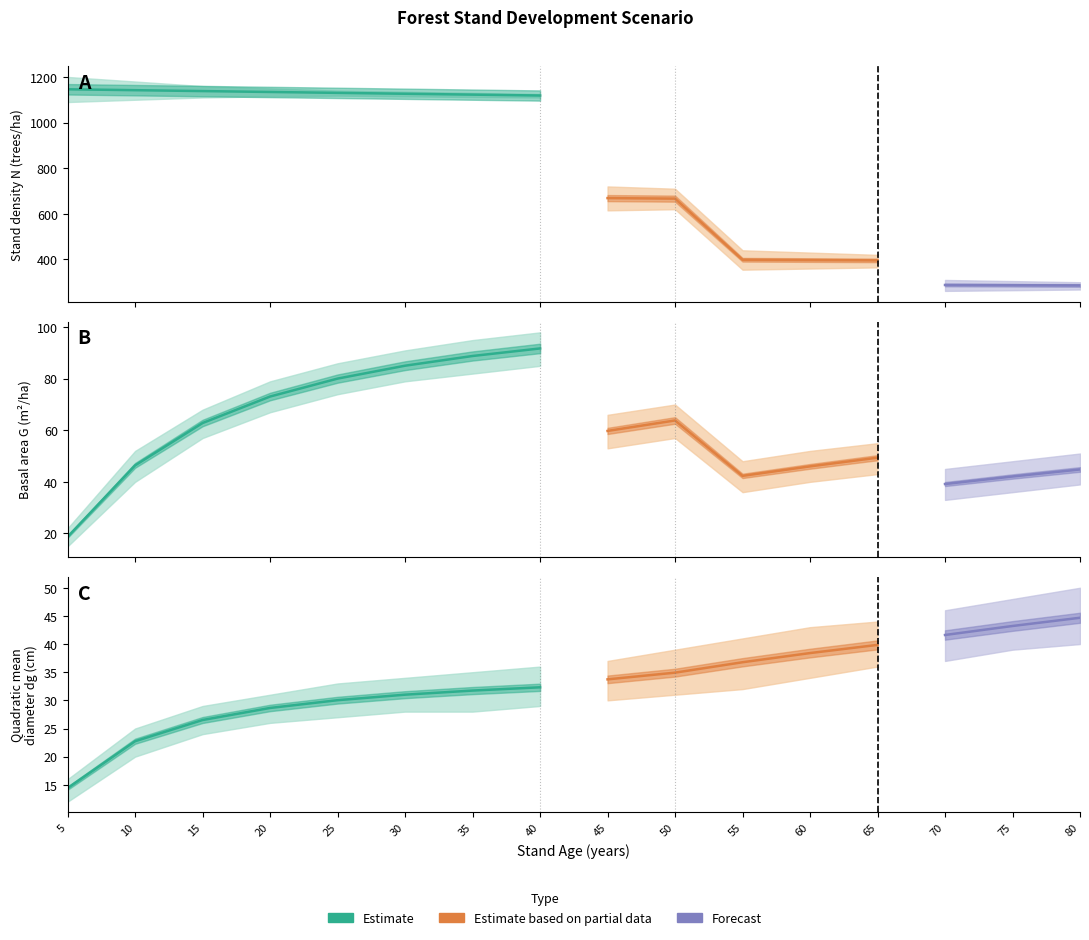

Where is dg nearest to the value 29?

20